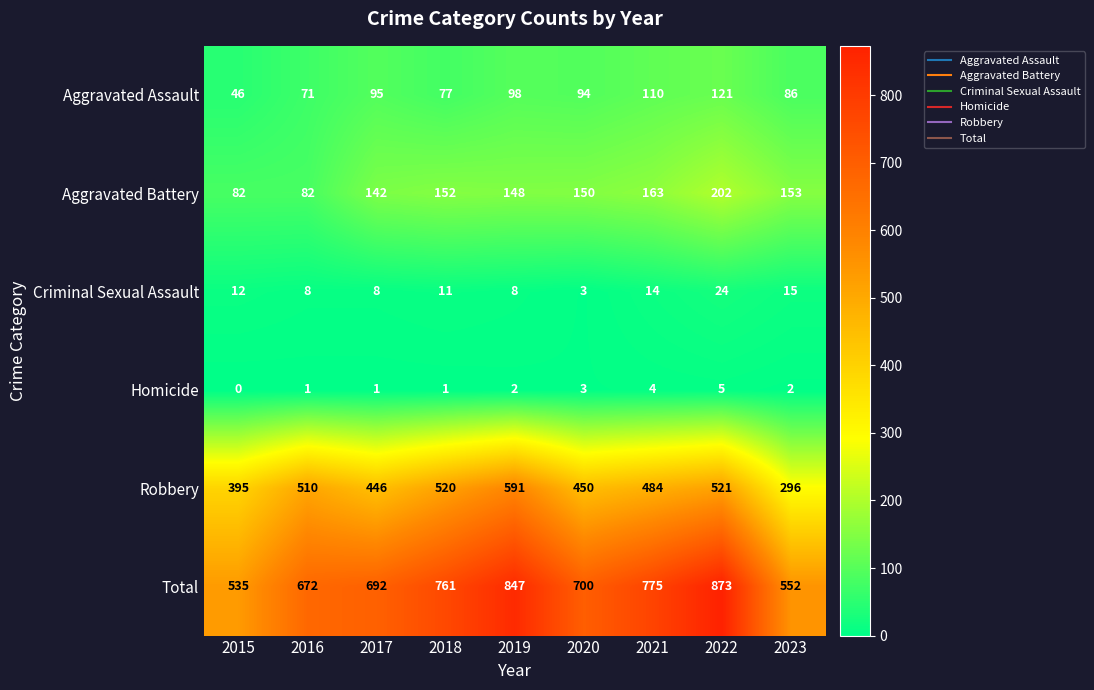

What is the difference between the Criminal Sexual Assault values at 2017 and 2023?

7